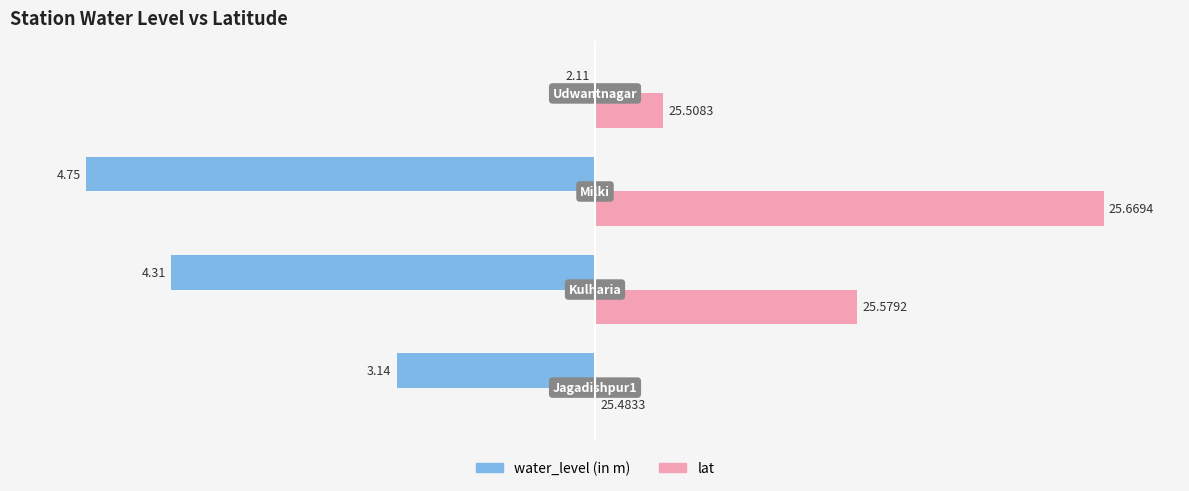

What are all the series names shown in the legend?

water_level (in m), lat